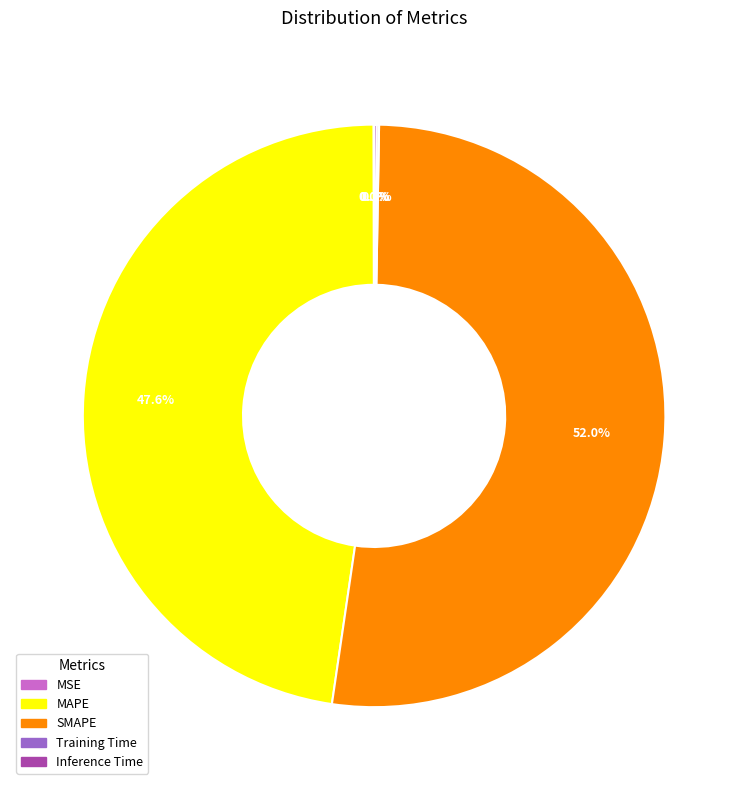

Does SMAPE account for over 50% of the chart?

Yes